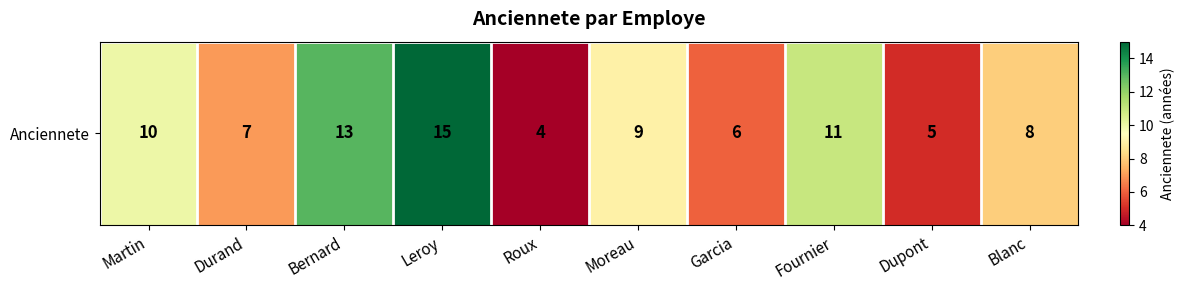

The value at Garcia is 10. True or false?

False